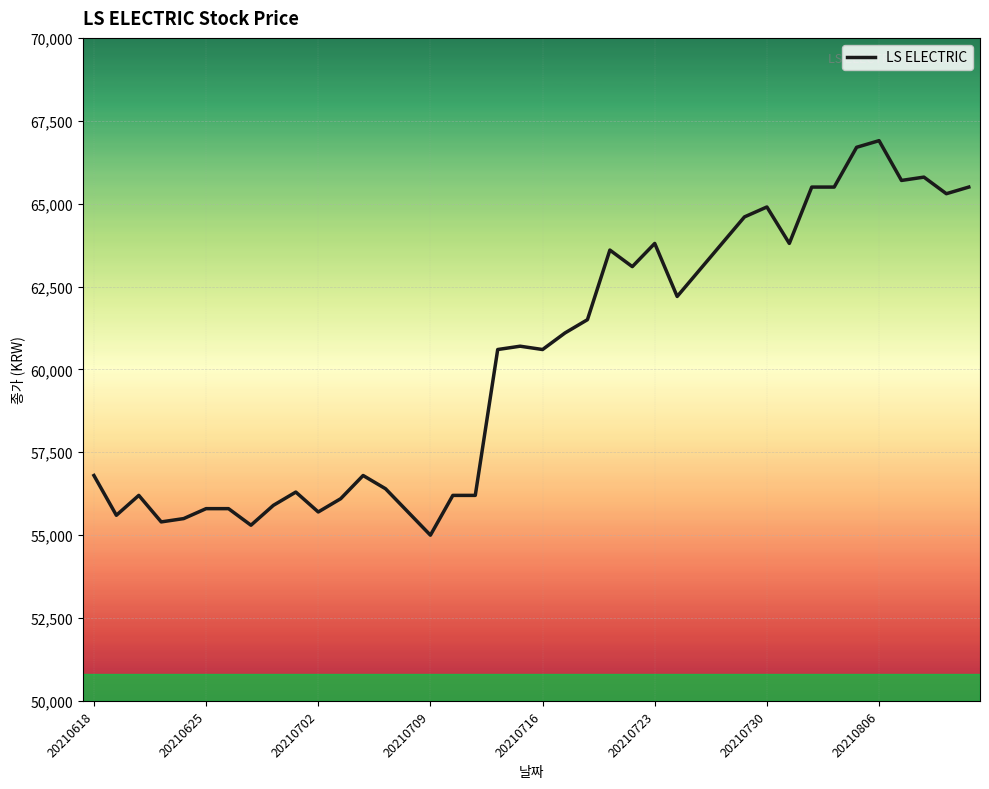

How many lines are shown in the chart?

1